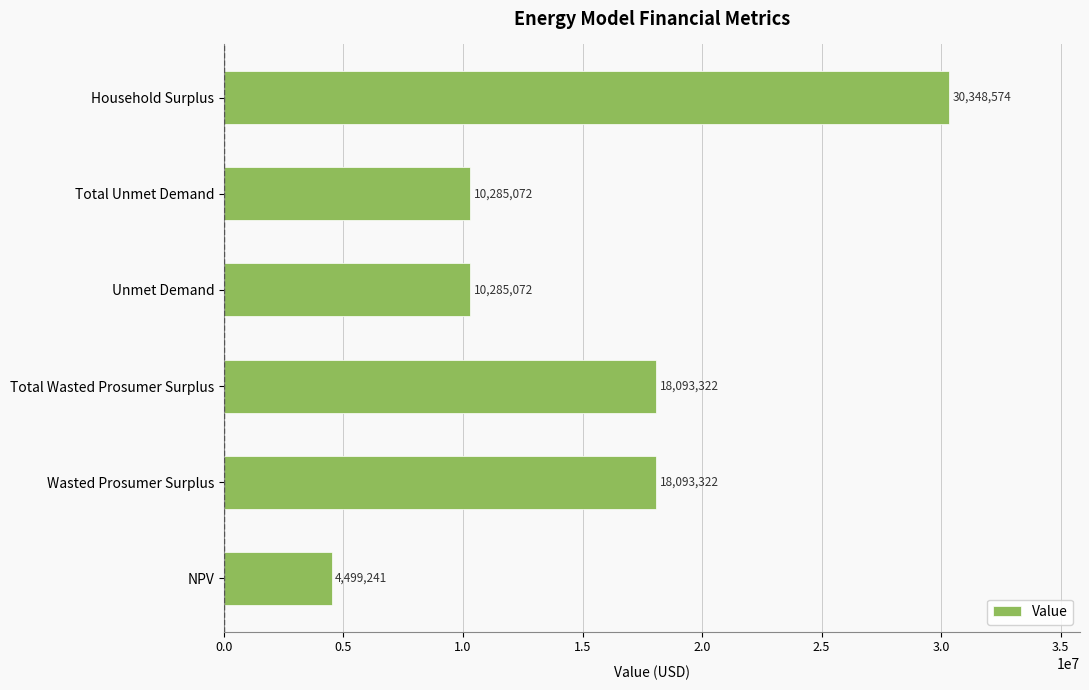

What is the ratio of the value at Total Wasted Prosumer Surplus to the value at Wasted Prosumer Surplus?

1.0